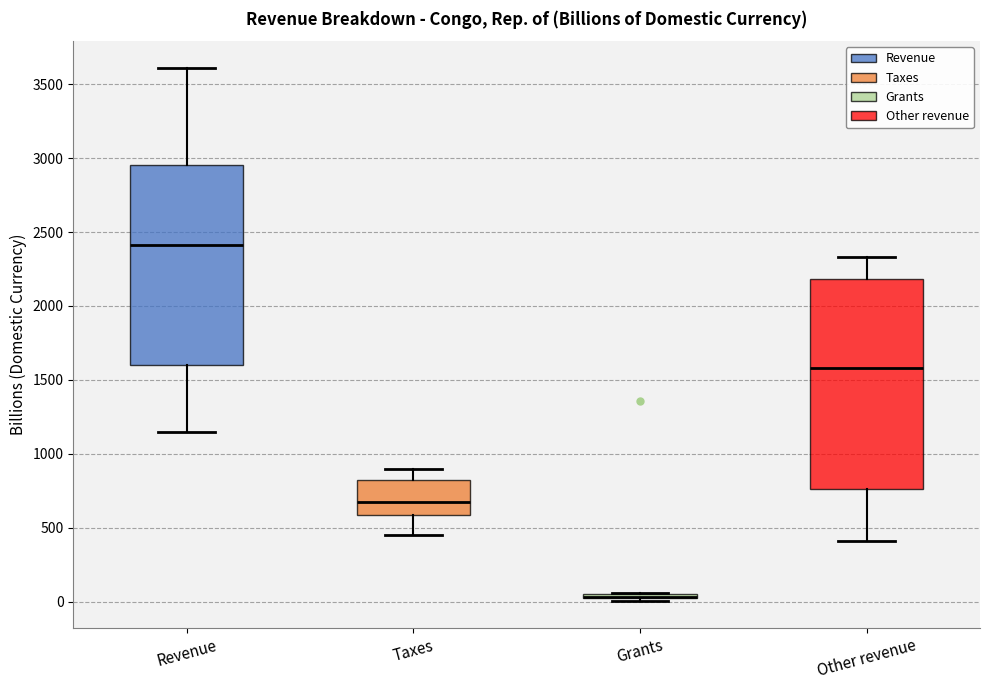

Reading left to right, read every box against the y-axis: the position of its median line, the range the box covers, and the ends of its whiskers. The values are not printed on the chart, so give them approximately, as read against the axis.

Revenue: median 2400, box 1600 to 2950, whiskers 1150 to 3600
Taxes: median 700, box 600 to 850, whiskers 450 to 900
Grants: box collapsed to a line at 50, whiskers 0 to 50
Other revenue: median 1600, box 750 to 2200, whiskers 400 to 2350